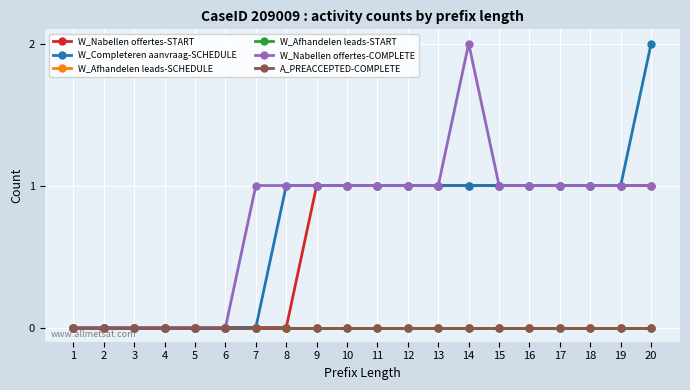

At 17, list the series in order from largest to smallest.

W_Nabellen offertes-START, W_Completeren aanvraag-SCHEDULE, W_Nabellen offertes-COMPLETE, W_Afhandelen leads-SCHEDULE, W_Afhandelen leads-START, A_PREACCEPTED-COMPLETE